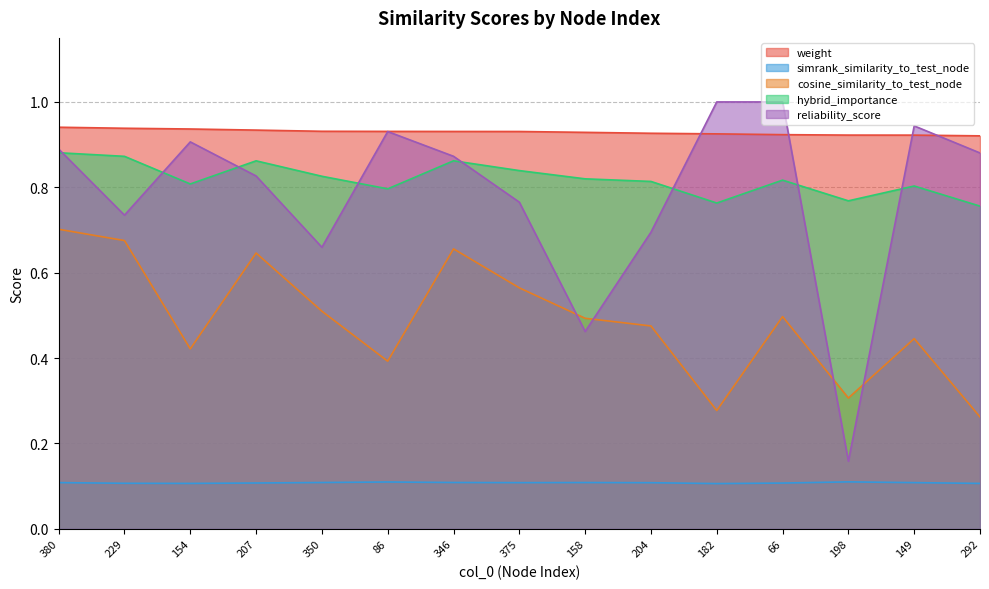

What position from the right is 350?

11